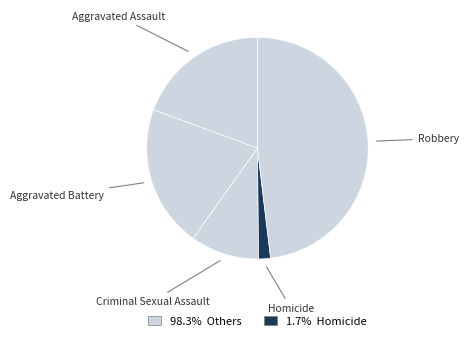

Does Homicide represent more than half of the total?

No